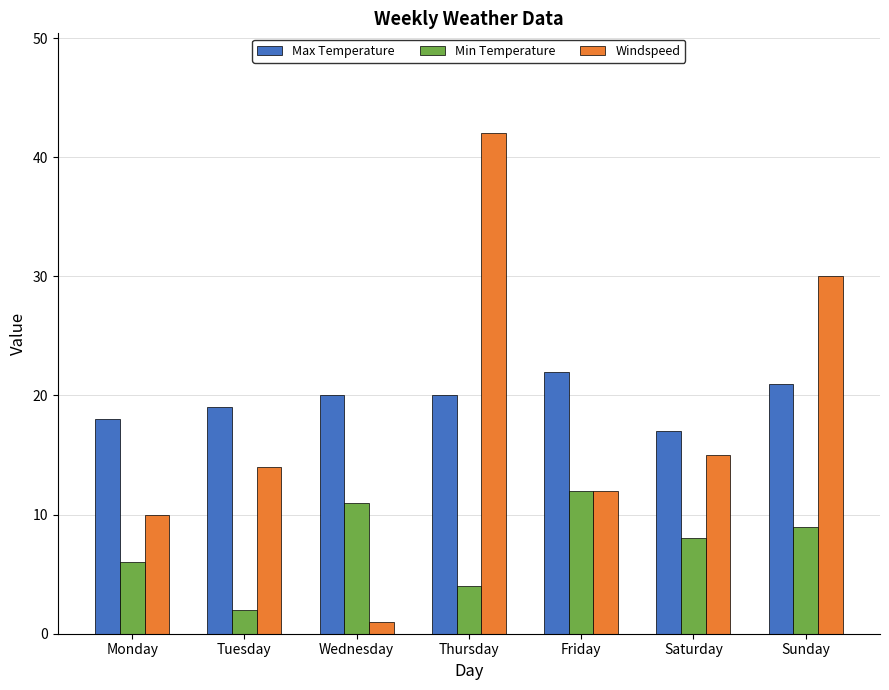

What are all the series names shown in the legend?

Max Temperature, Min Temperature, Windspeed